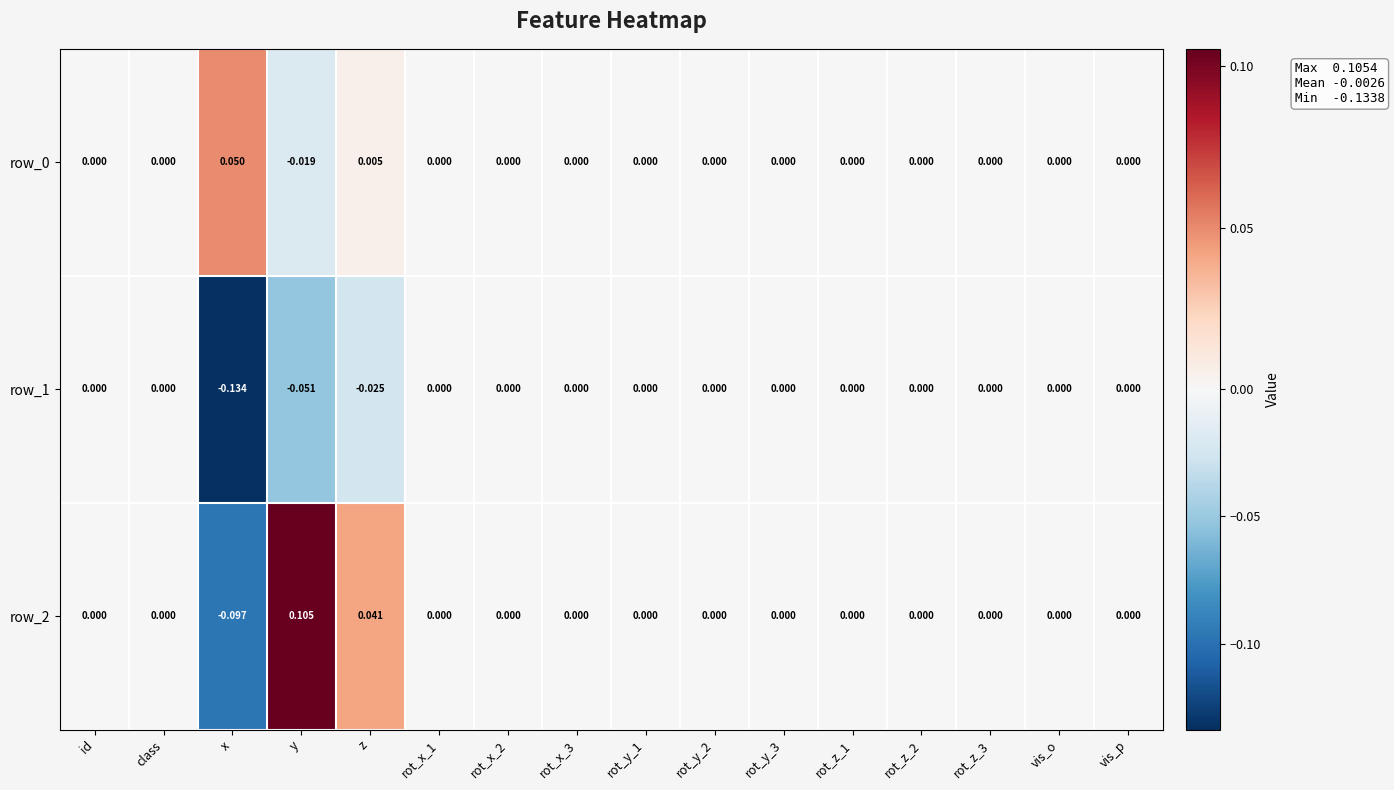

How many data points in row_0 are less than 0?

1